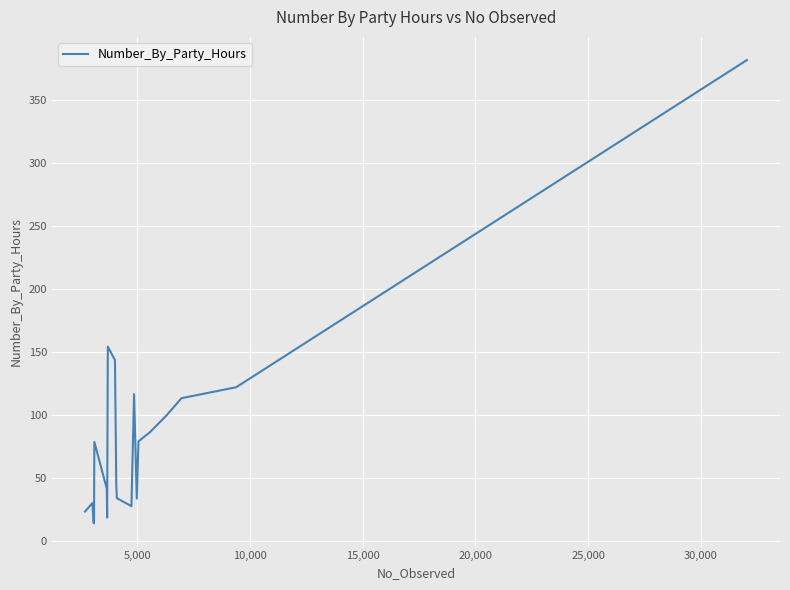

How many interior local valleys (lower than both neighbors) does the data have?

4